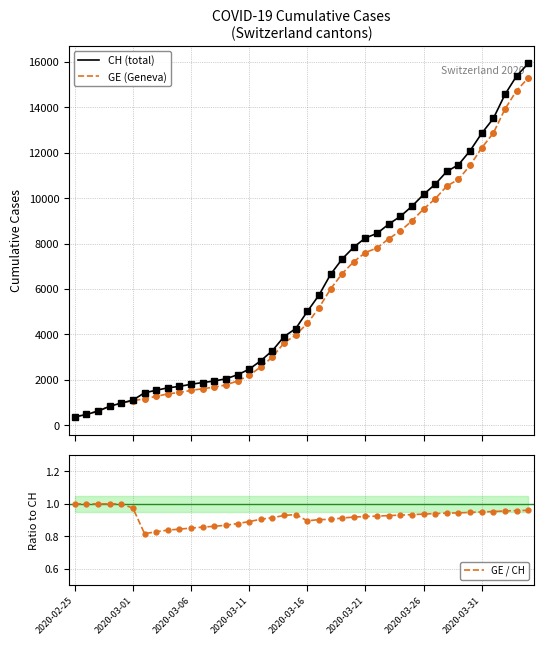

Reading left to right, extract all data points from this chart.

CH (total): 375.0	479.0	630.0	840.0	981.0	1113.0	1436.0	1544.0	1652.0	1715.0	1809.0	1885.0	1952.0	2051.0	2226.0	2472.0	2845.0	3291.0	3908.0	4259.0	5012.0	5731.0	6644.0	7323.0	7847.0	8249.0	8449.0	8855.0	9196.0	9642.0	10162.0	10613.0	11175.0	11467.0	12086.0	12852.0	13505.0	14561.0	15375.0	15926.0
GE (Geneva): 375.0	479.0	630.0	840.0	981.0	1083.0	1171.0	1278.0	1384.0	1447.0	1538.0	1614.0	1681.0	1780.0	1955.0	2201.0	2574.0	3010.0	3627.0	3978.0	4485.0	5174.0	6002.0	6681.0	7205.0	7607.0	7807.0	8213.0	8554.0	9000.0	9520.0	9971.0	10533.0	10825.0	11444.0	12210.0	12863.0	13919.0	14733.0	15284.0
GE / CH: 1.0	1.0	1.0	1.0	1.0	1.0	0.8	0.8	0.8	0.8	0.9	0.9	0.9	0.9	0.9	0.9	0.9	0.9	0.9	0.9	0.9	0.9	0.9	0.9	0.9	0.9	0.9	0.9	0.9	0.9	0.9	0.9	0.9	0.9	0.9	1.0	1.0	1.0	1.0	1.0